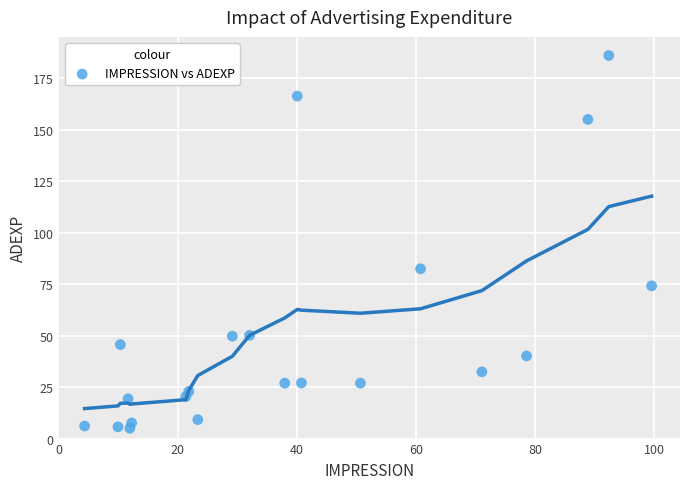

What is the range of Y values (max minus min)?

180.9